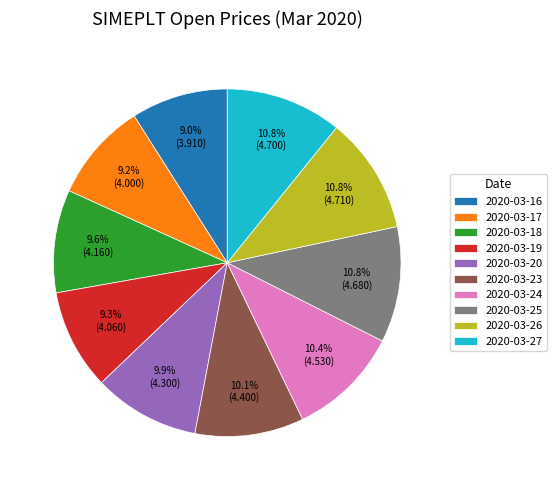

Does any single category account for the majority?

No